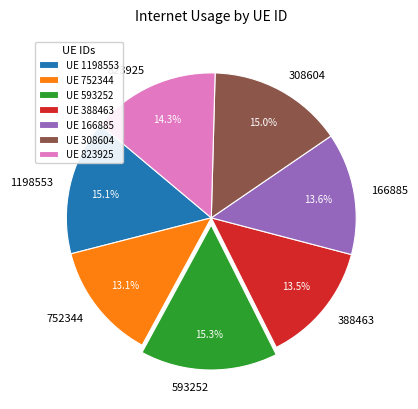

What percentage is NOT represented by 388463?

86.5%